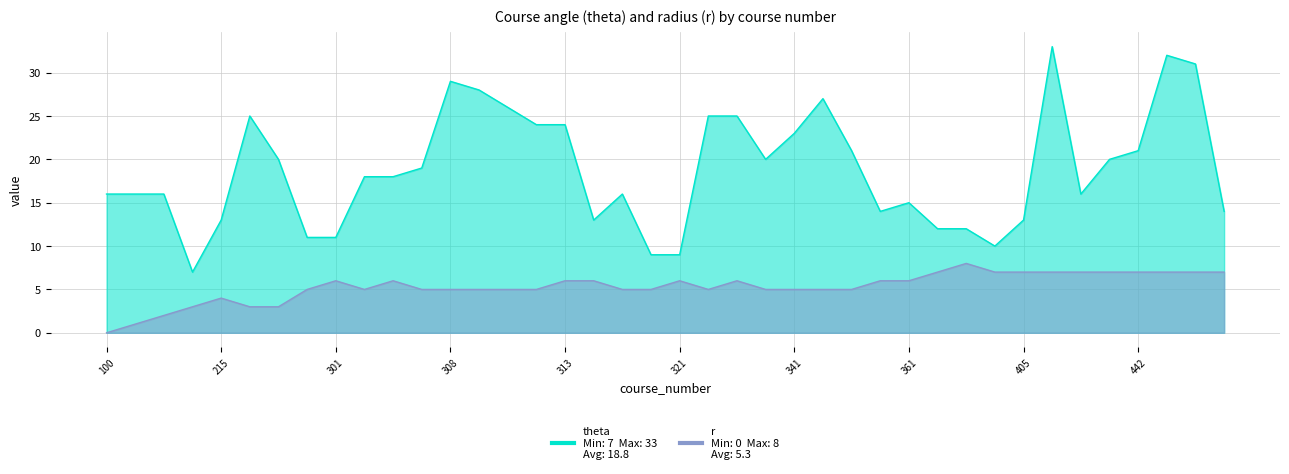

The r series shows 1 at 221. True or false?

False